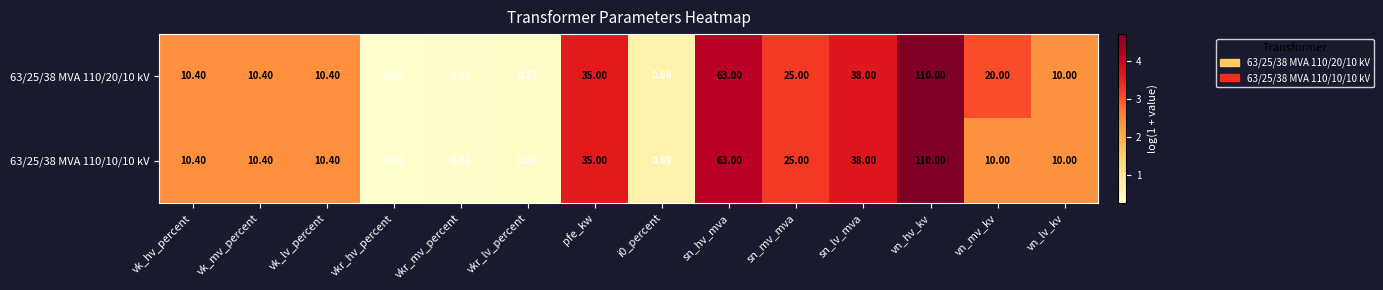

Where is 63/25/38 MVA 110/10/10 kV nearest to the value 55?

sn_hv_mva